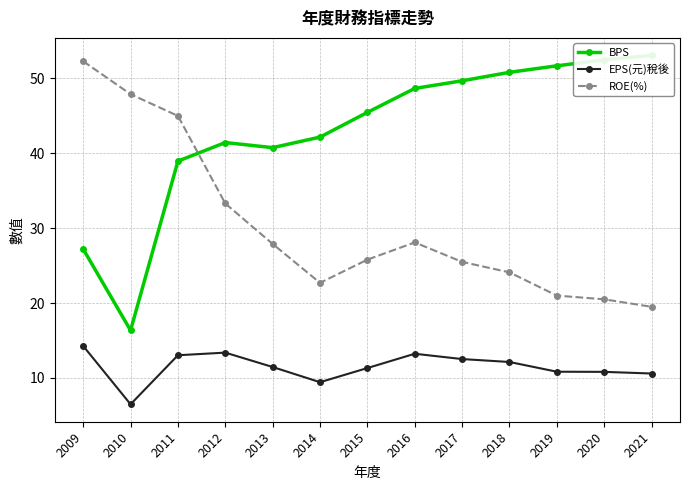

How many values in the BPS series exceed 45?

7